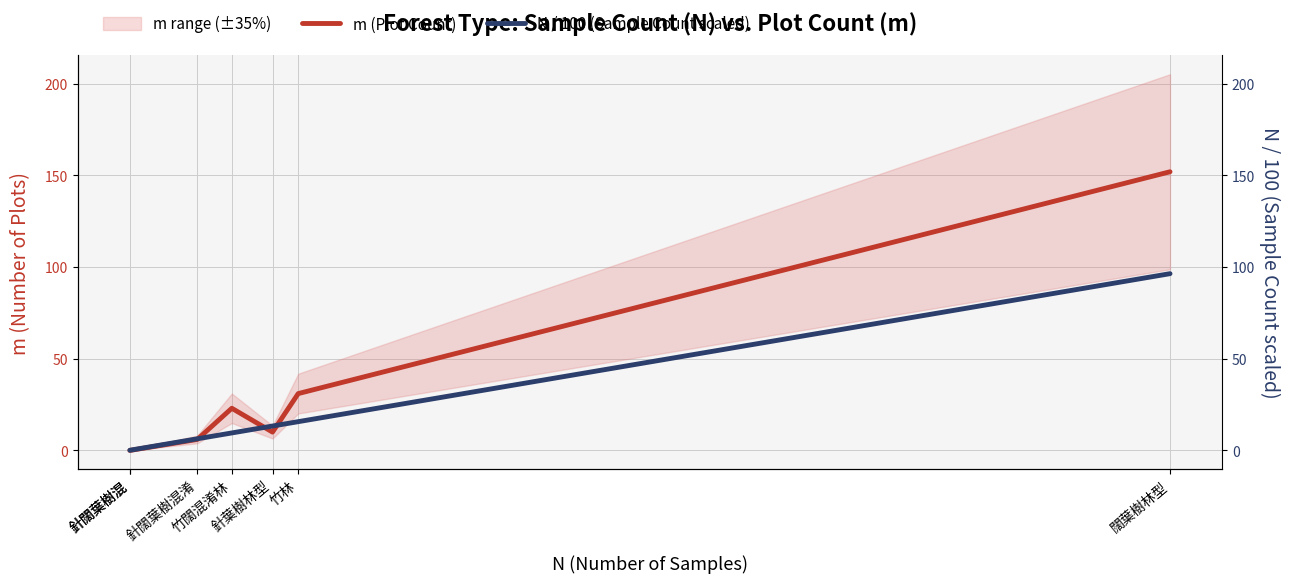

How many data points does each series have?

7